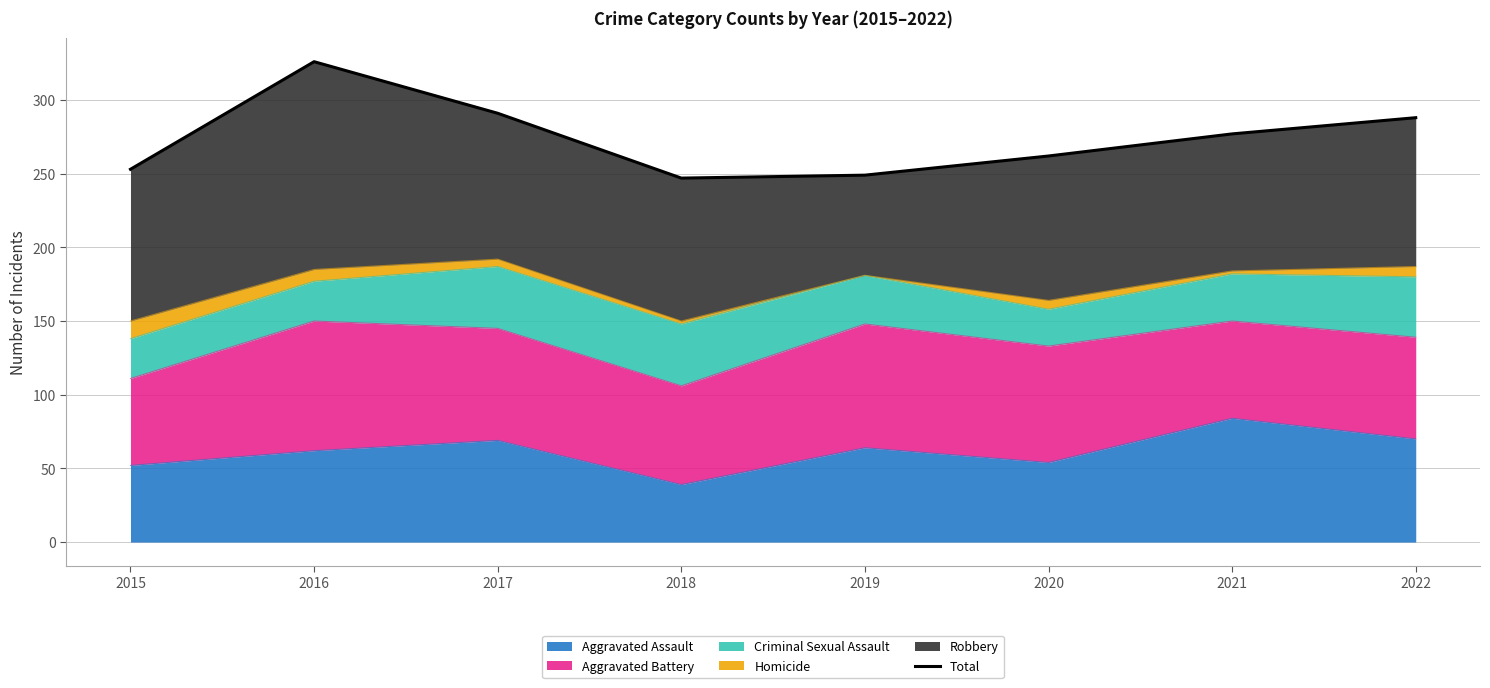

True or false: there are more than 1 points higher than both neighbors.

False